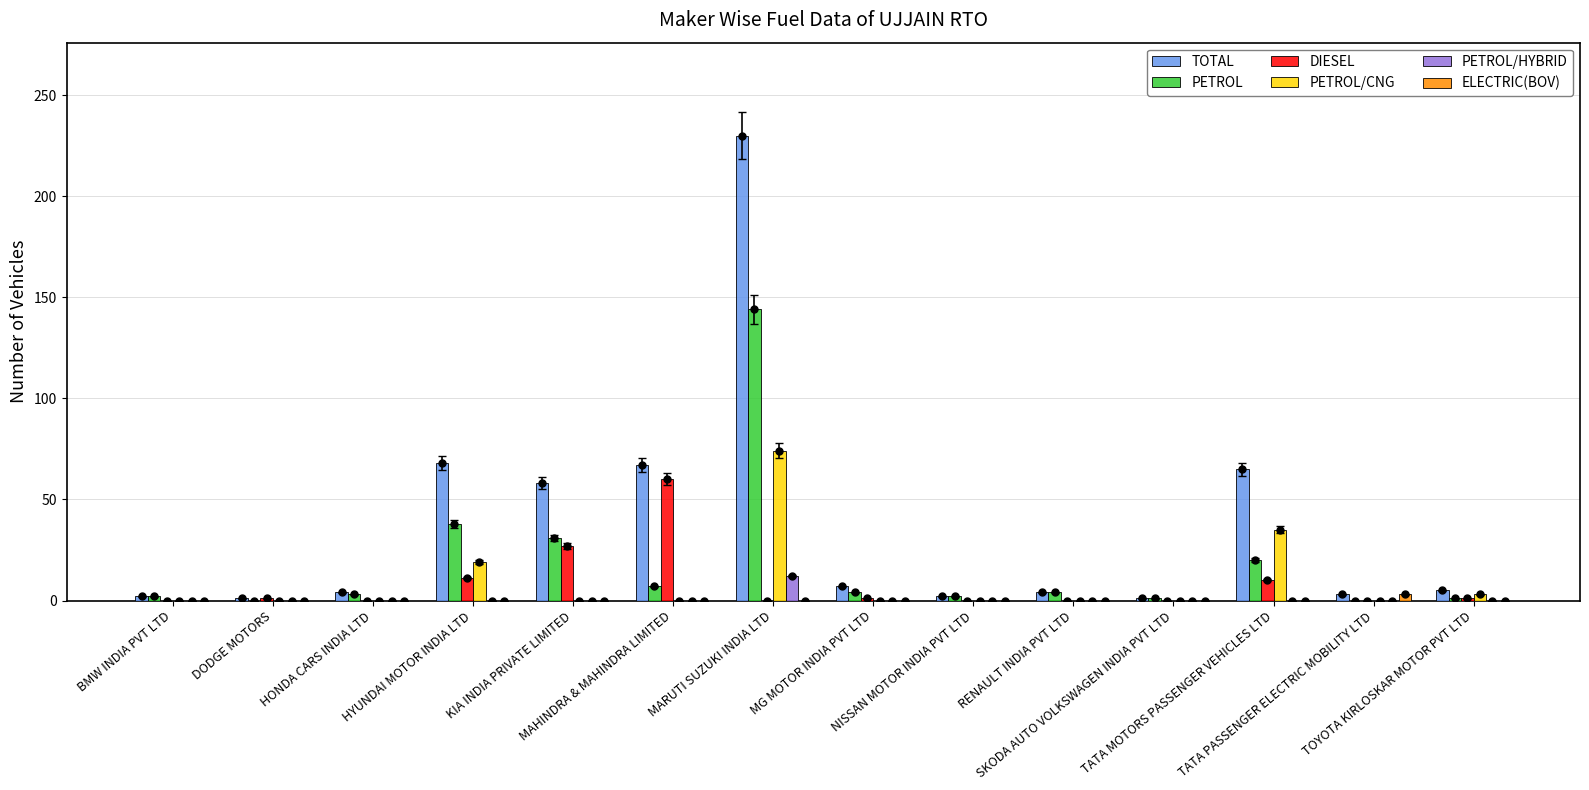

Reading right to left, transcribe all the data shown in this chart.

TOTAL: 5	3	65	1	4	2	7	230	67	58	68	4	1	2
PETROL: 1	0	20	1	4	2	4	144	7	31	38	3	0	2
DIESEL: 1	0	10	0	0	0	1	0	60	27	11	0	1	0
PETROL/CNG: 3	0	35	0	0	0	0	74	0	0	19	0	0	0
PETROL/HYBRID: 0	0	0	0	0	0	0	12	0	0	0	0	0	0
ELECTRIC(BOV): 0	3	0	0	0	0	0	0	0	0	0	0	0	0